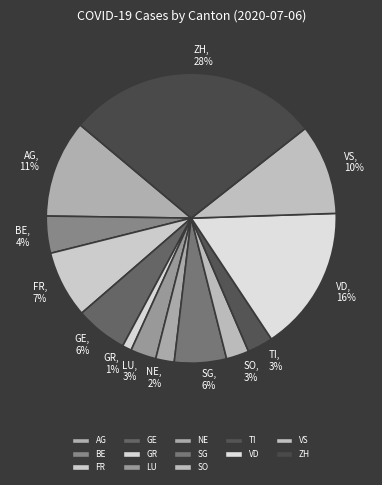

Which slice is the smallest?

GR